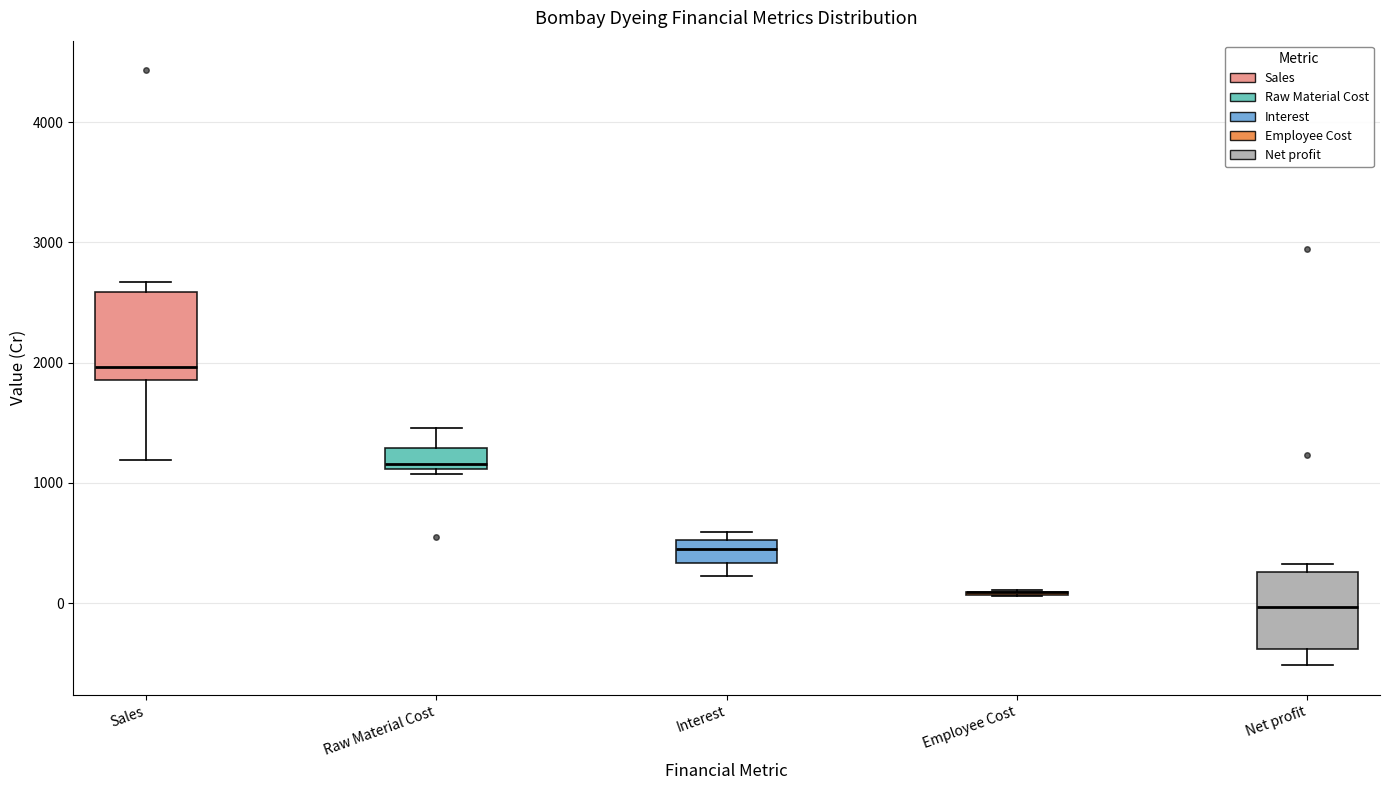

Reading left to right, transcribe this box plot: for each box, give where its median line is, the range the box spans, and where its two whiskers end, as read against the y-axis. The values are not printed on the chart, so give them approximately, as read against the axis.

Sales: median 2000, box 1900 to 2600, whiskers 1200 to 2700
Raw Material Cost: median 1200, box 1100 to 1300, whiskers 1100 (just below the box's lower edge) to 1500
Interest: median 500 (inside the box), box 300 to 500, whiskers 200 to 600
Employee Cost: box collapsed to a line at 100, whiskers 100 to 100
Net profit: median 0, box -400 to 300, whiskers -500 to 300 (just above the box's upper edge)